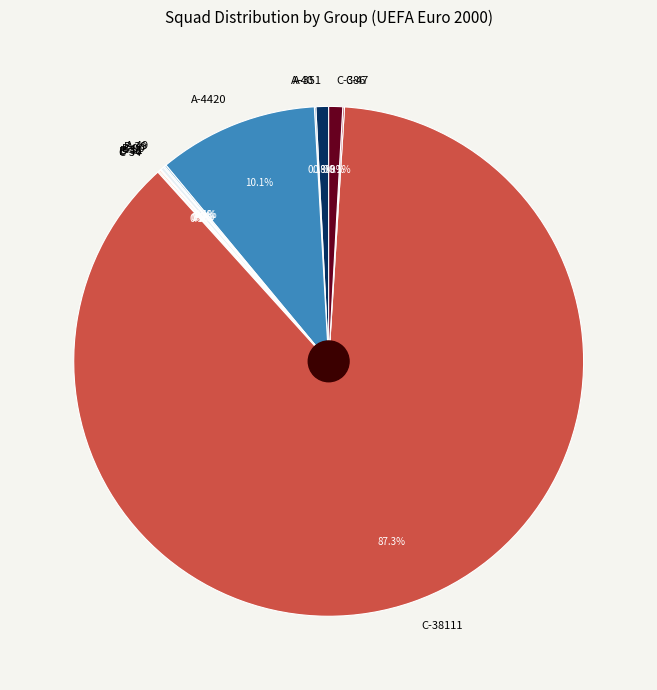

What percentage is NOT represented by C-38111?

12.7%